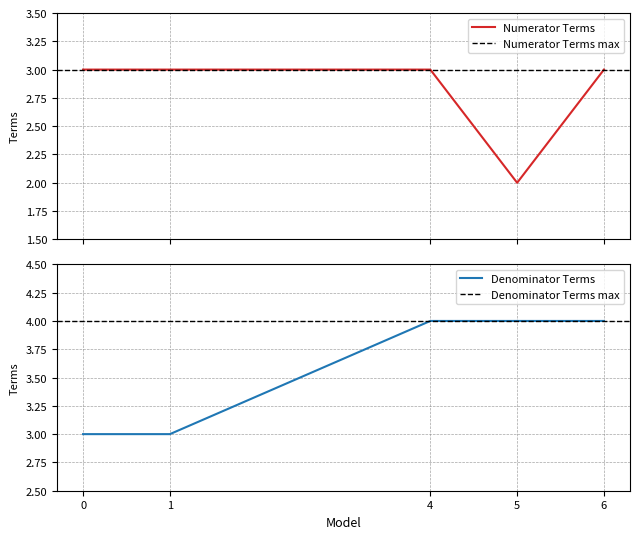

How many distinct data groups are displayed?

2